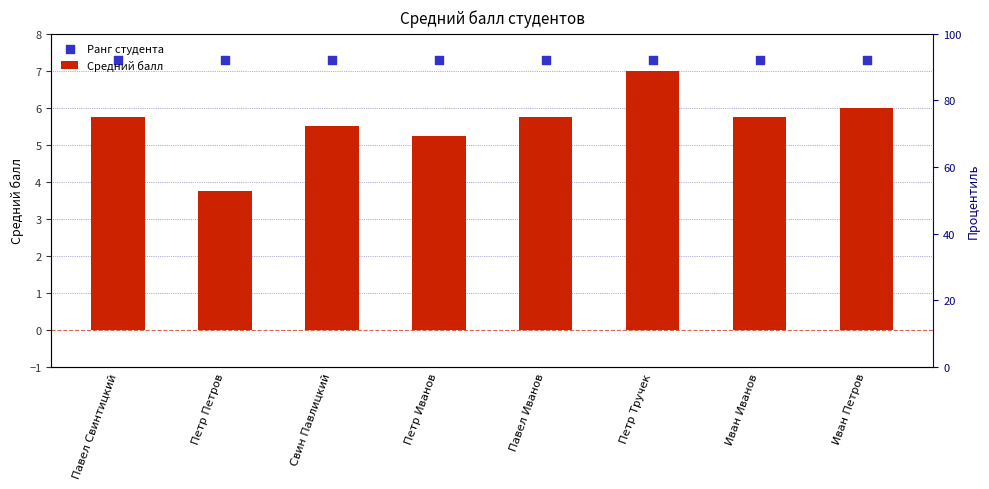

Which series contains the highest Y value?

Ранг студента